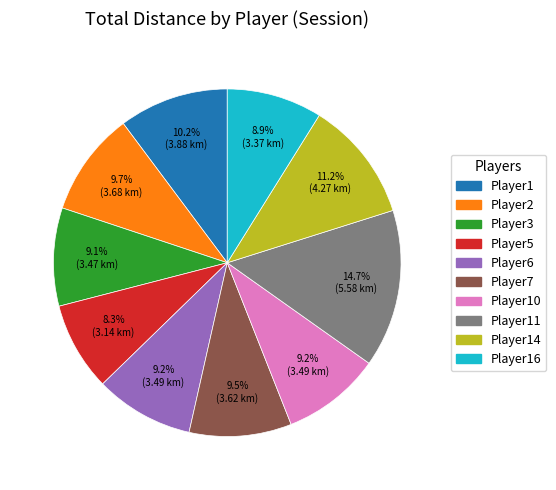

Is there any slice that represents more than half of the pie?

No